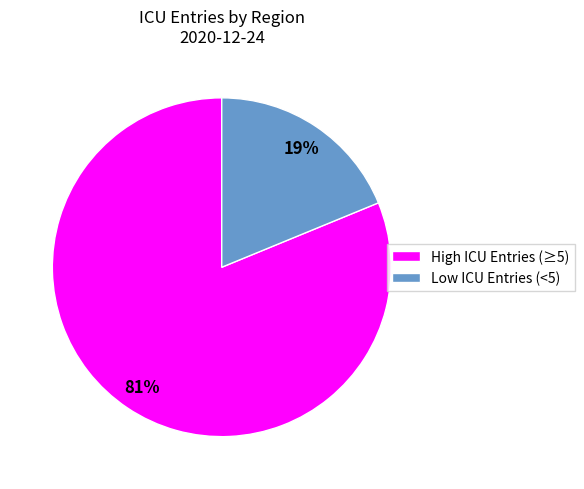

Is there a majority slice in this chart?

Yes